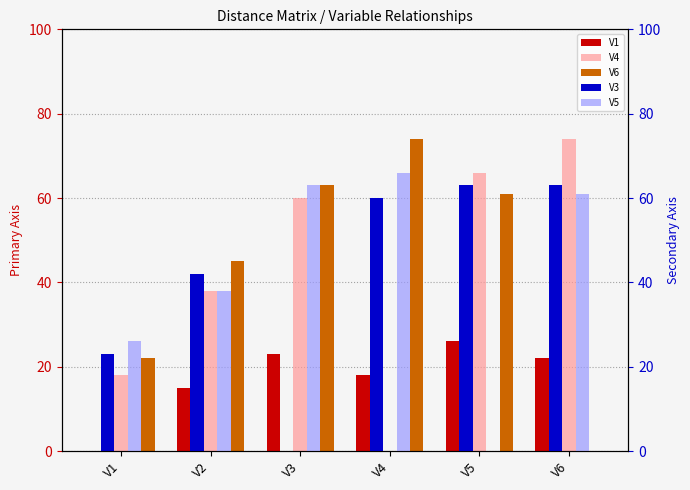

True or false: V3 has a value of 63 at V6.

True